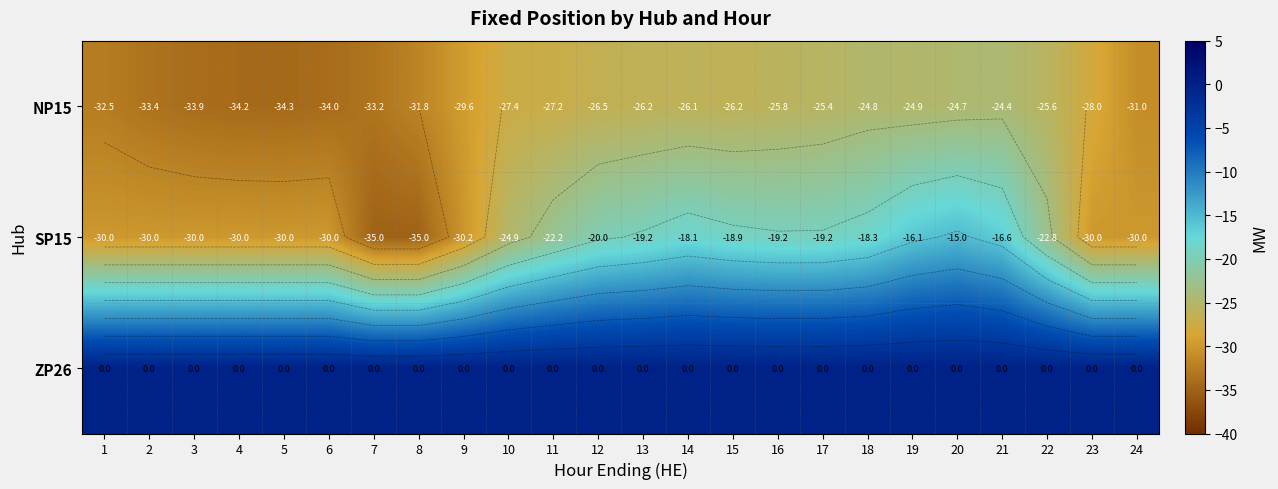

What is the difference between the maximum and minimum values in the SP15 series?

20.0